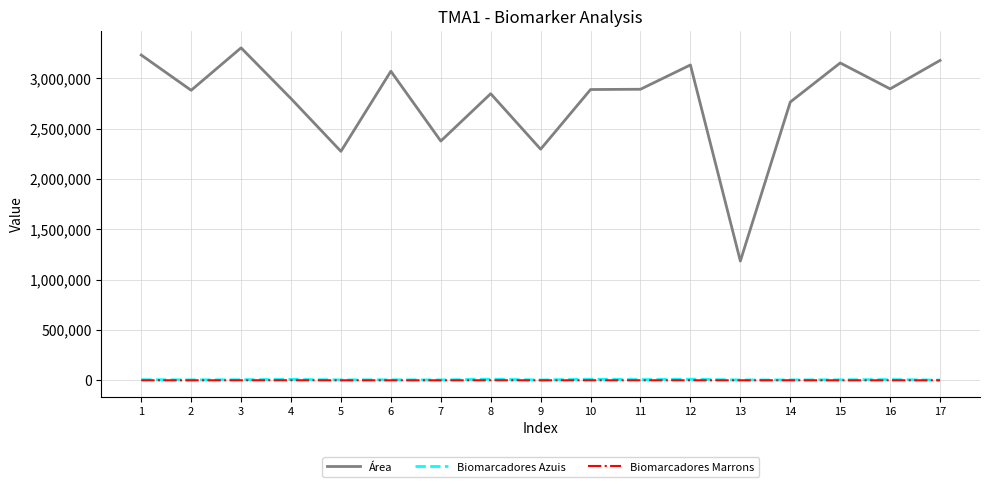

What is the difference between the highest and lowest values at 6?

3070522